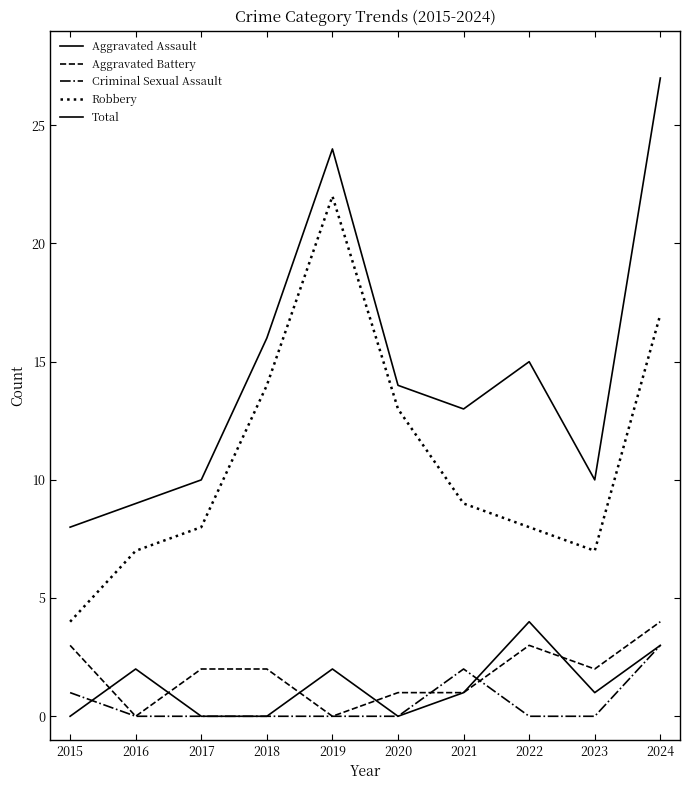

What is the difference between the second highest and minimum values in the Total series?

16